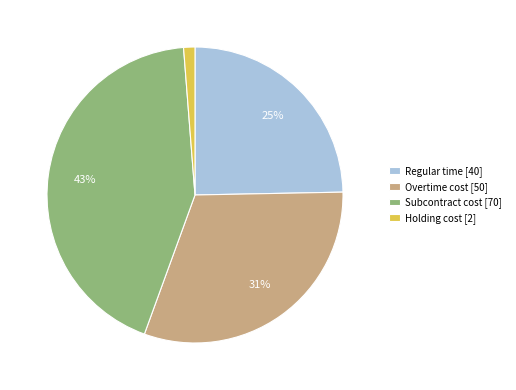

True or false: Subcontract cost accounts for 52% of the total.

False